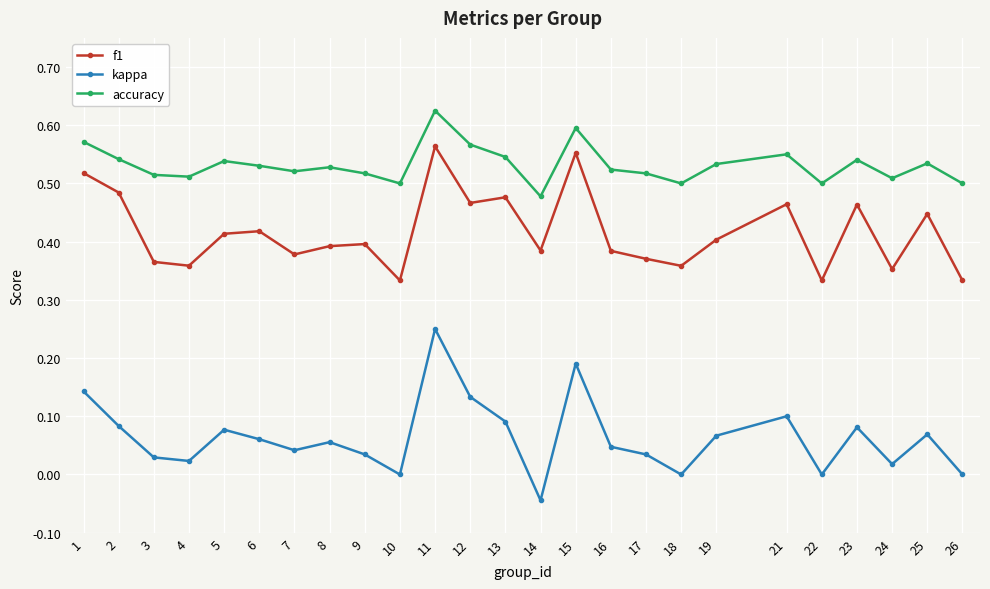

At which category is the sum across all series the highest?

11